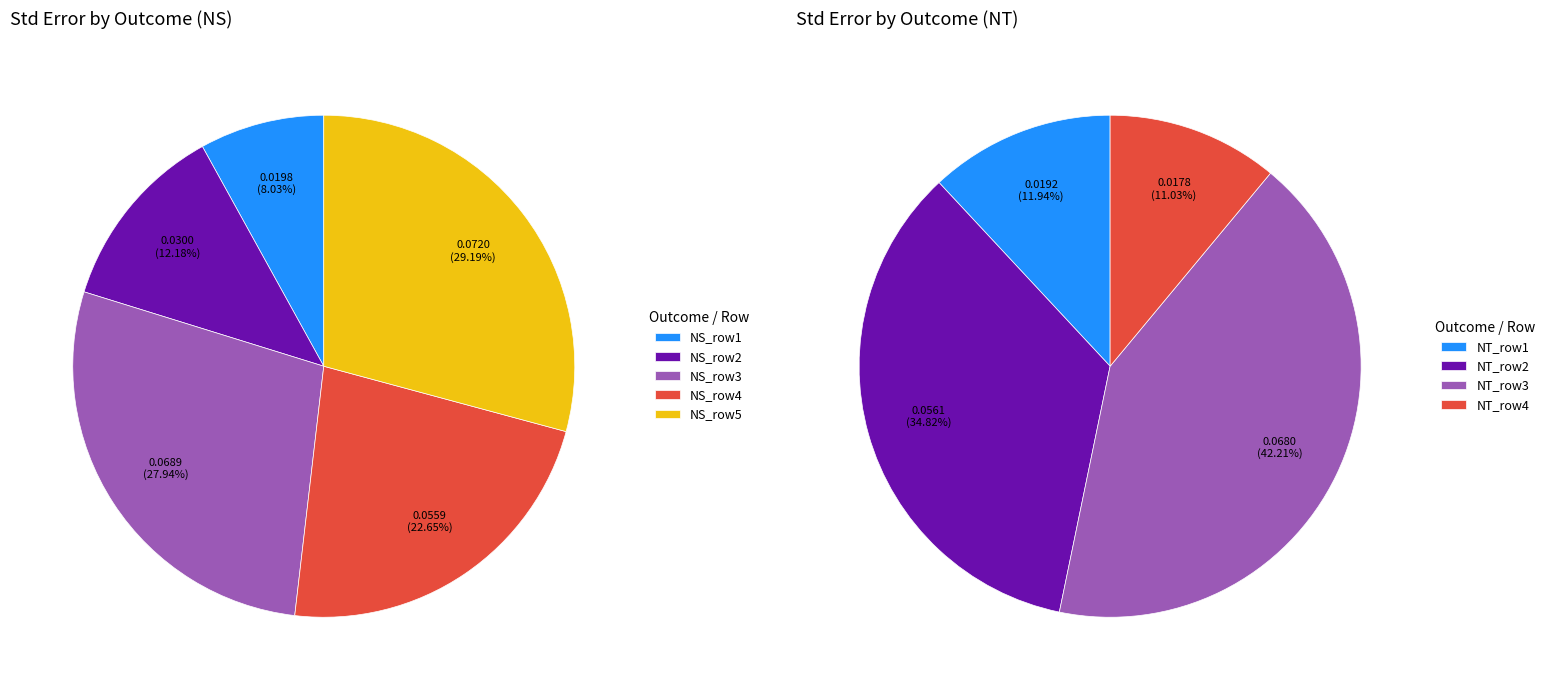

Is there any slice that represents more than half of the pie?

No